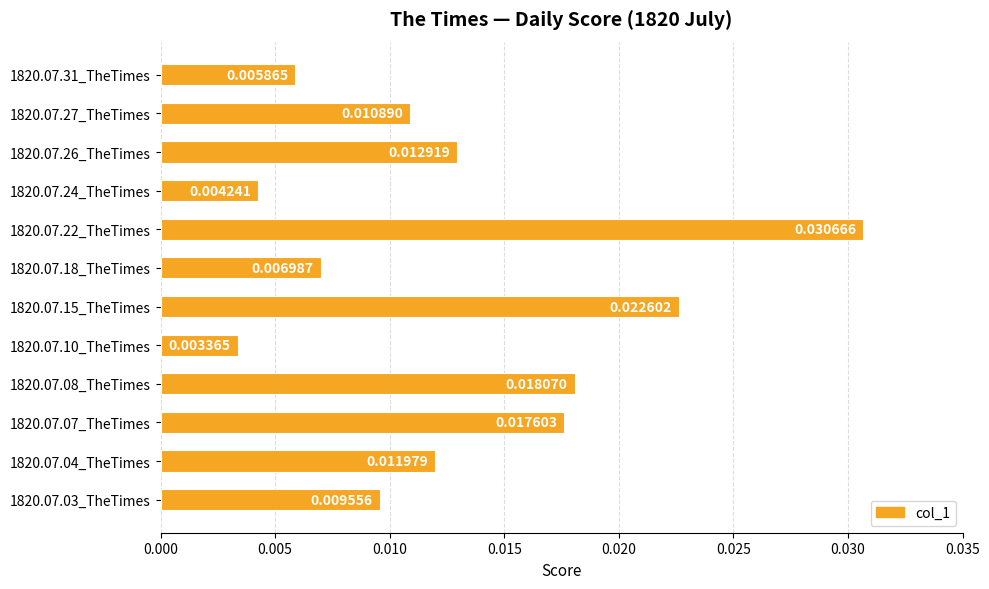

List the labels in order of value, smallest first.

1820.07.10_TheTimes, 1820.07.24_TheTimes, 1820.07.31_TheTimes, 1820.07.18_TheTimes, 1820.07.03_TheTimes, 1820.07.27_TheTimes, 1820.07.04_TheTimes, 1820.07.26_TheTimes, 1820.07.07_TheTimes, 1820.07.08_TheTimes, 1820.07.15_TheTimes, 1820.07.22_TheTimes